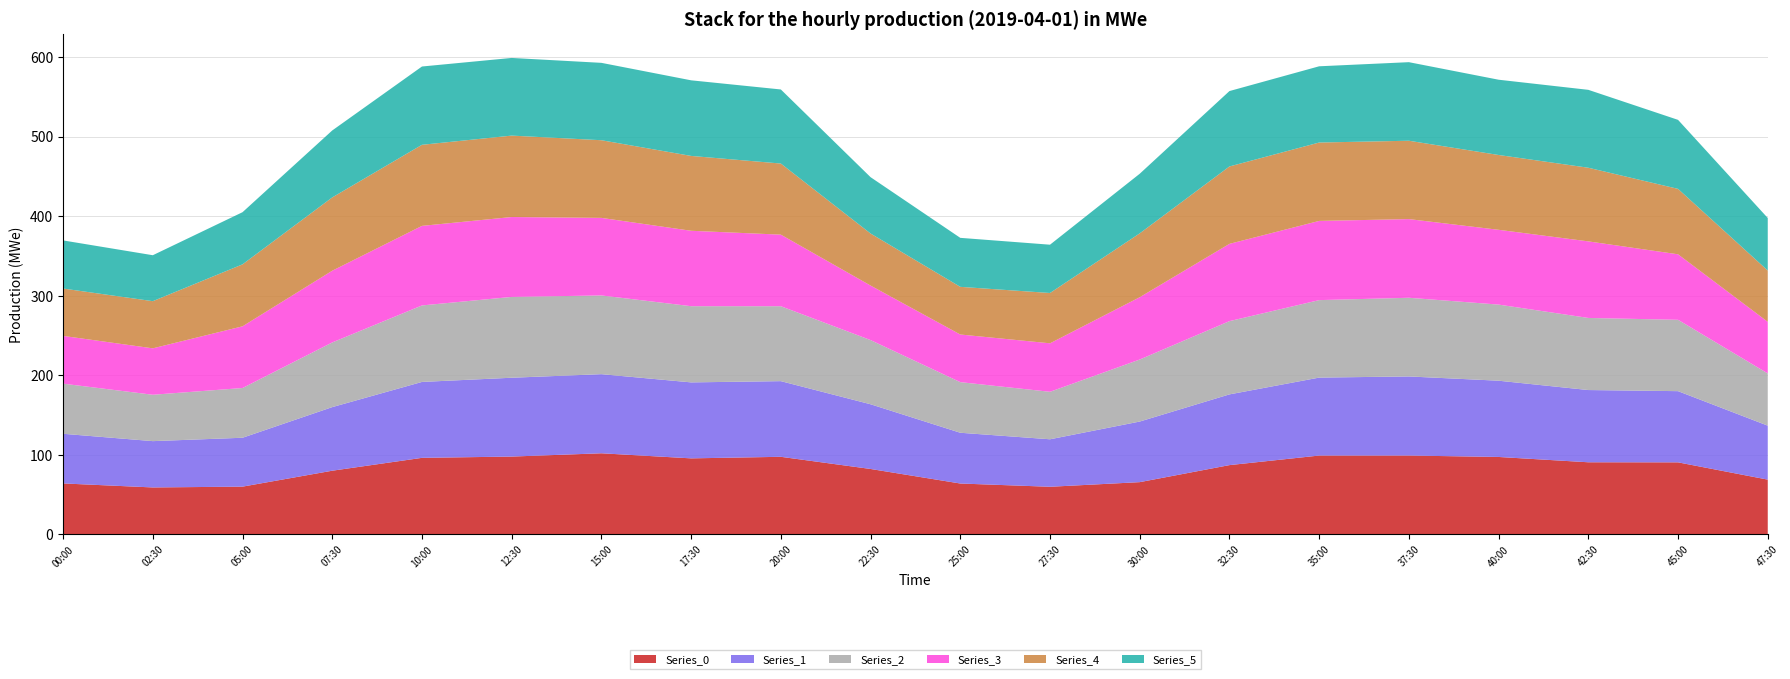

Reading right to left, transcribe all the data shown in this chart.

Series_0: 1900=97.2	1800=92.1	1700=76.2	1600=61.0	1500=65.9	1400=72.5	1300=89.5	1200=97.9	1100=93.6	1000=97.4	900=105.2	800=98.6	700=92.7	600=75.5	500=91.2	400=95.1	300=99.9	200=96.3	100=75.4	0=64.1
Series_1: 1900=97.3	1800=92.3	1700=78.0	1600=60.4	1500=65.9	1400=70.8	1300=89.7	1200=98.0	1100=94.0	1000=97.3	900=102.1	800=98.2	700=92.5	600=77.3	500=90.0	400=94.8	300=97.9	200=95.4	100=77.6	0=62.4
Series_2: 1900=97.5	1800=94.8	1700=75.7	1600=60.7	1500=65.9	1400=70.8	1300=88.3	1200=96.3	1100=94.1	1000=95.9	900=100.1	800=99.4	700=92.9	600=75.5	500=89.4	400=95.4	300=99.1	200=96.2	100=77.9	0=63.0
Series_3: 1900=97.3	1800=96.8	1700=74.9	1600=60.4	1500=64.1	1400=68.5	1300=86.8	1200=92.6	1100=93.5	1000=95.7	900=100.2	800=100.5	700=93.0	600=75.0	500=87.8	400=95.8	300=101.6	200=97.3	100=78.0	0=61.4
Series_4: 1900=97.5	1800=92.1	1700=77.0	1600=59.9	1500=63.8	1400=65.4	1300=84.1	1200=92.3	1100=92.2	1000=94.6	900=98.4	800=100.0	700=94.9	600=75.8	500=84.0	400=94.8	300=97.9	200=98.4	100=78.8	0=60.5
Series_5: 1900=97.2	1800=88.9	1700=78.3	1600=60.0	1500=63.6	1400=60.5	1300=82.4	1200=90.7	1100=90.8	1000=94.6	900=98.2	800=101.9	700=97.1	600=75.9	500=82.3	400=94.1	300=99.1	200=98.7	100=80.1	0=60.2